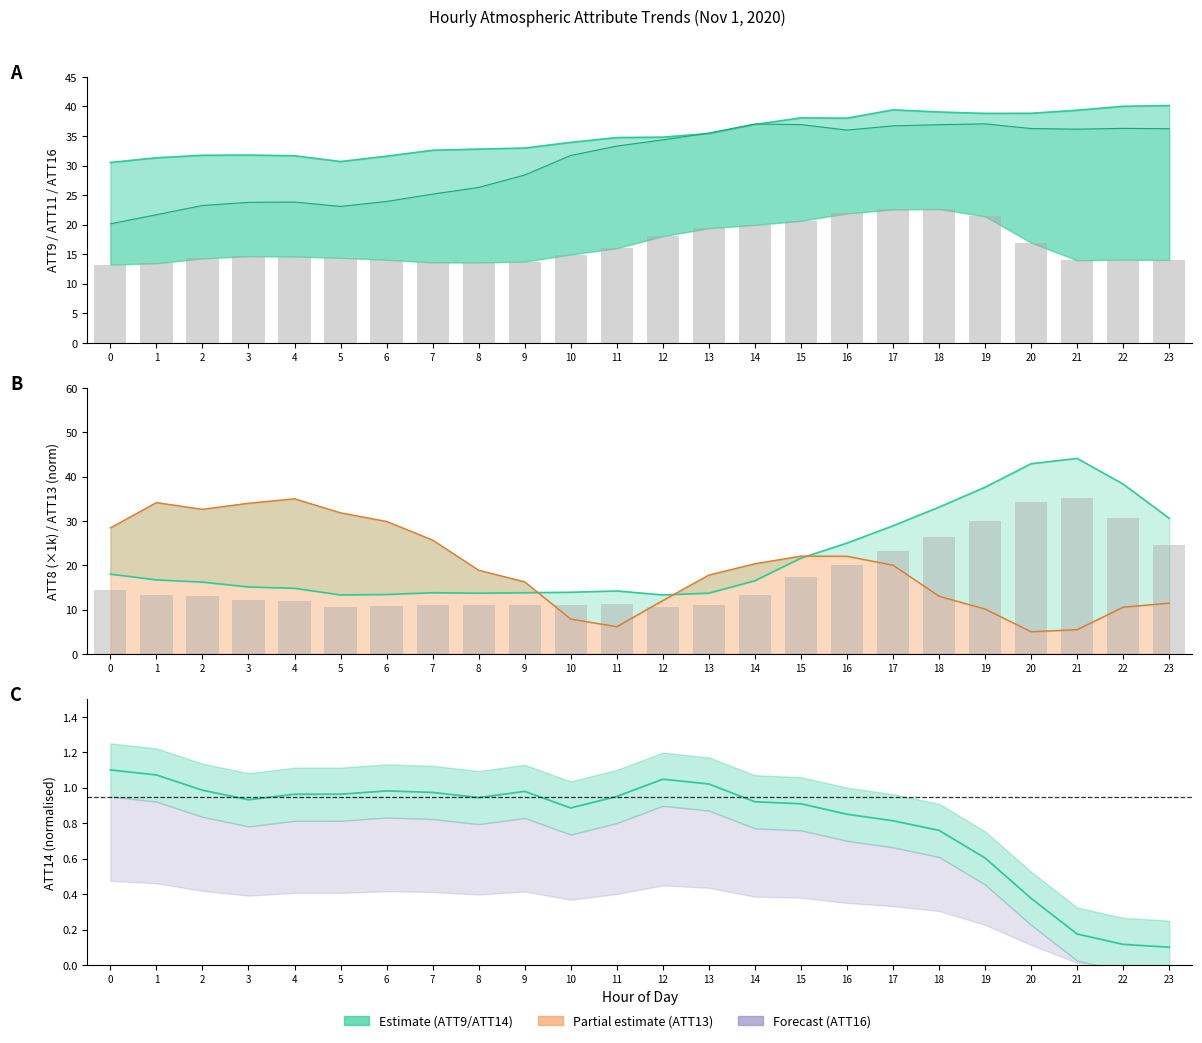

What is the value of the ATT16 bar at the 4th from the left?

14.7